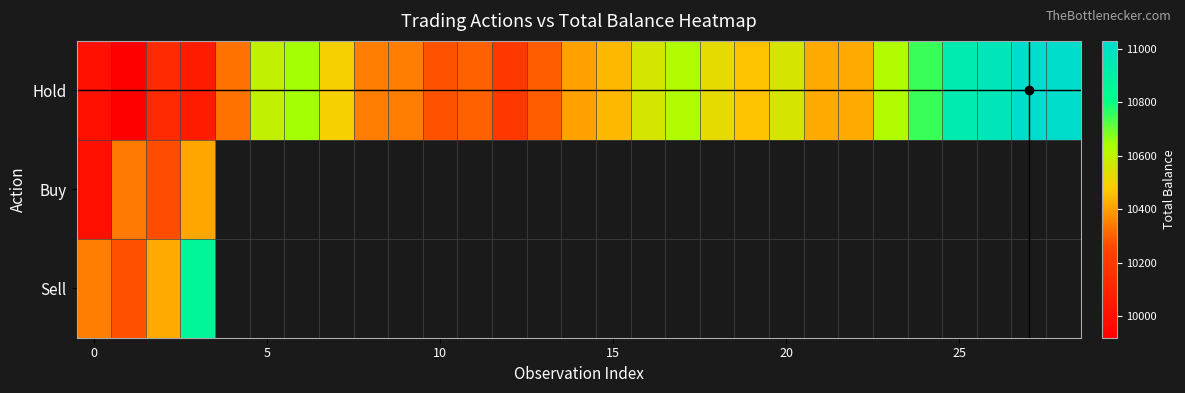

Rank the series by their maximum value, from lowest to highest.

Buy, Sell, Hold